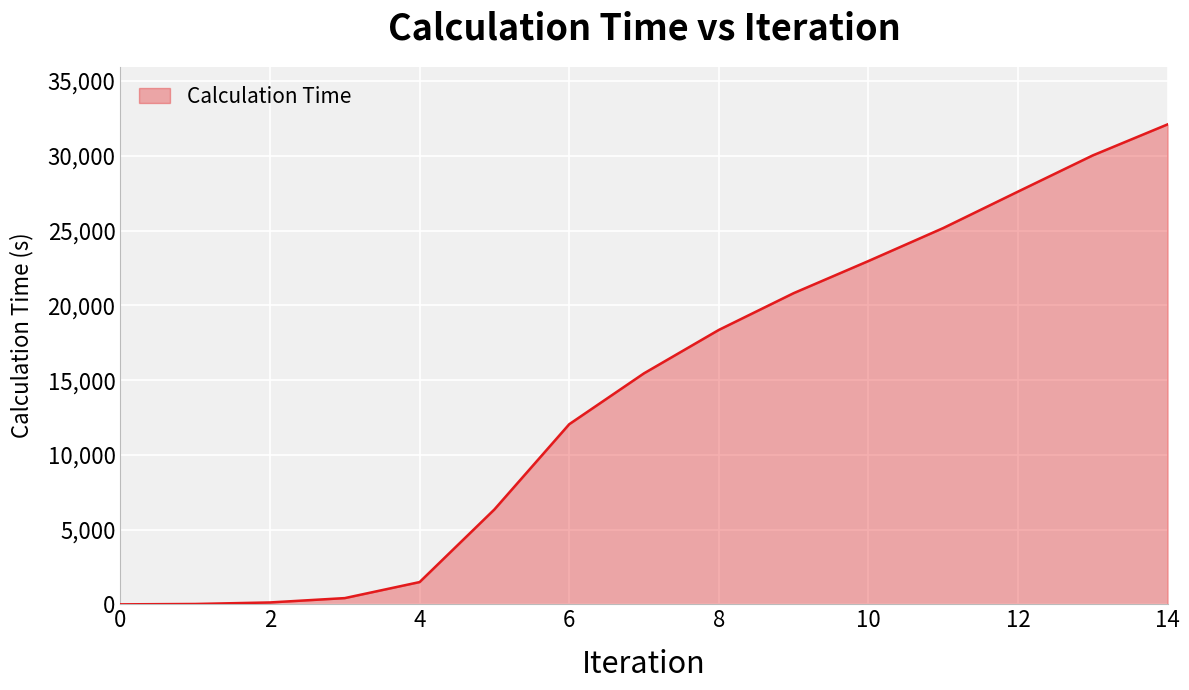

What is the maximum value shown in the chart?

32104.4